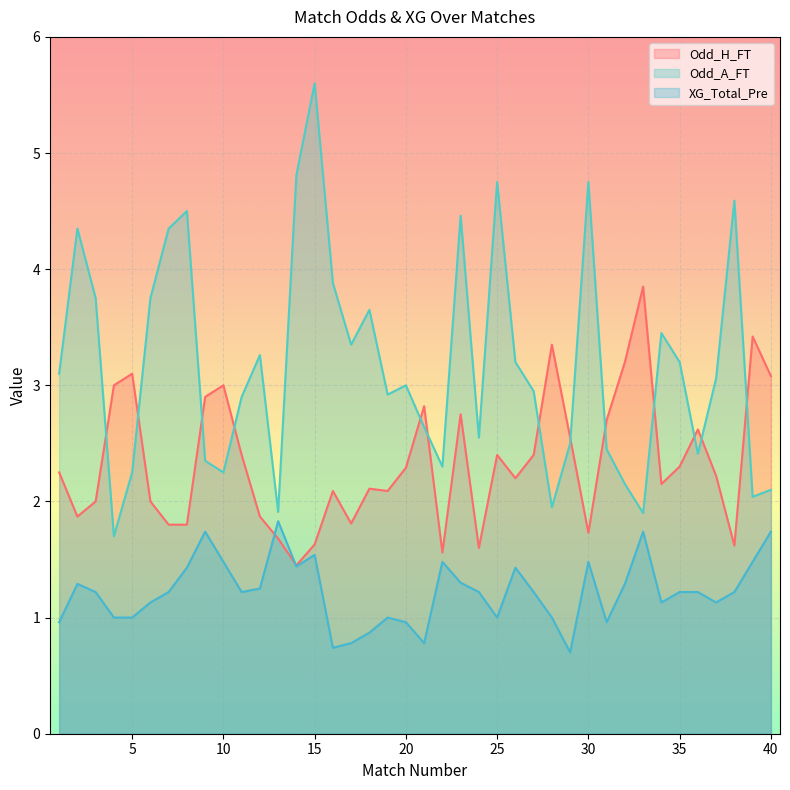

Where does the Odd_A_FT series first go above 3?

1